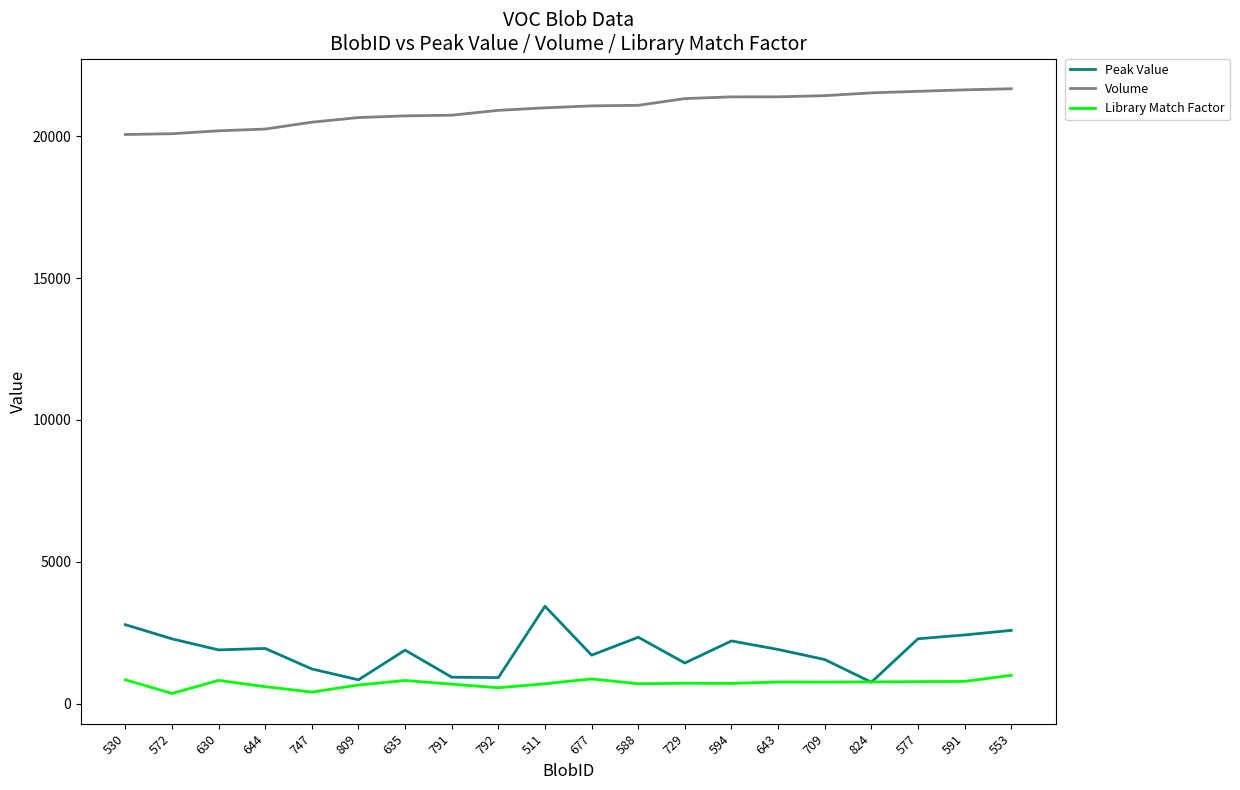

What is the highest value of the Peak Value series?

3434